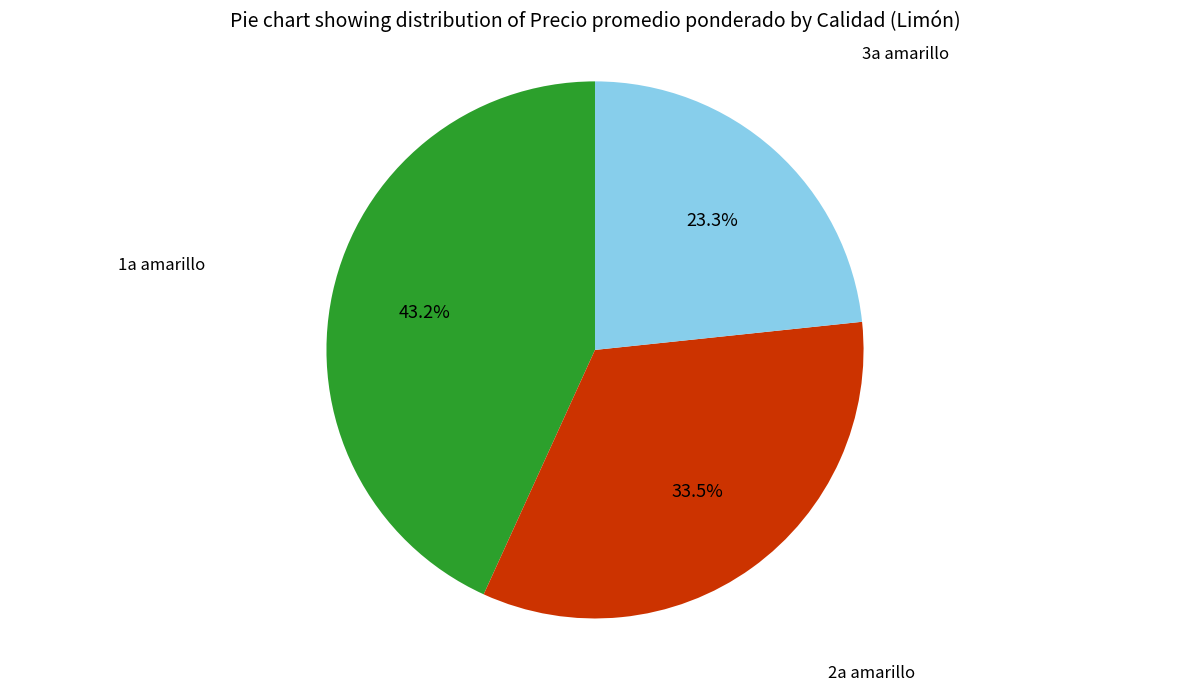

How much of the chart is everything except 3a amarillo?

76.7%